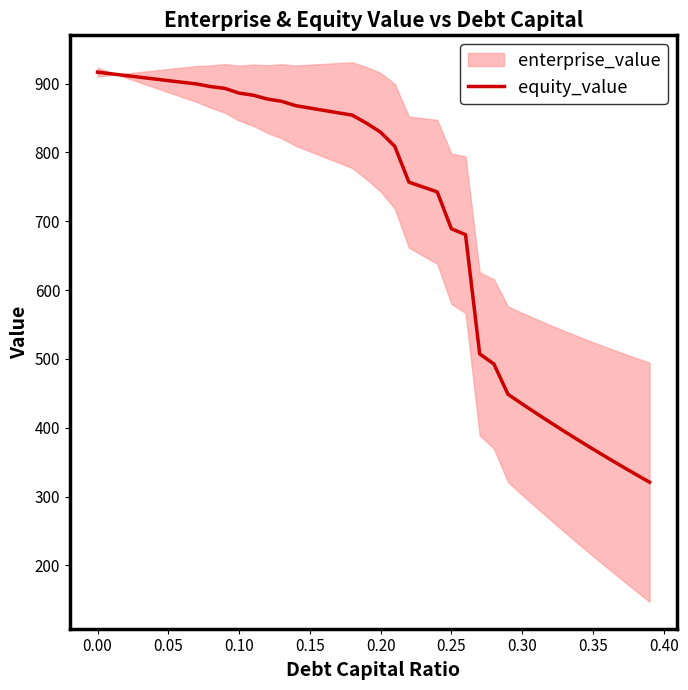

What is the minimum value for equity_value?

320.9